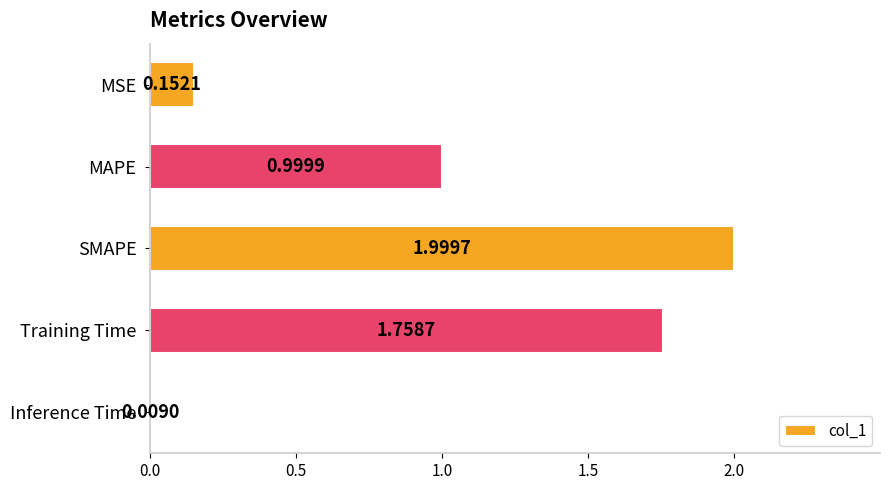

What is the label of the 5th bar from the top?

Inference Time